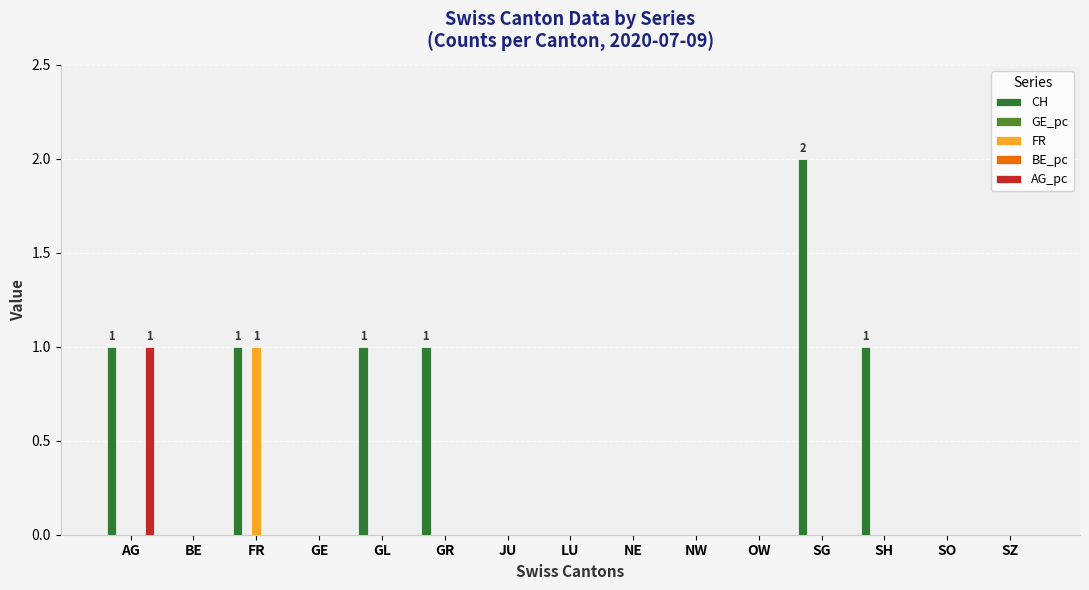

Which series changed the most between AG and FR?

FR